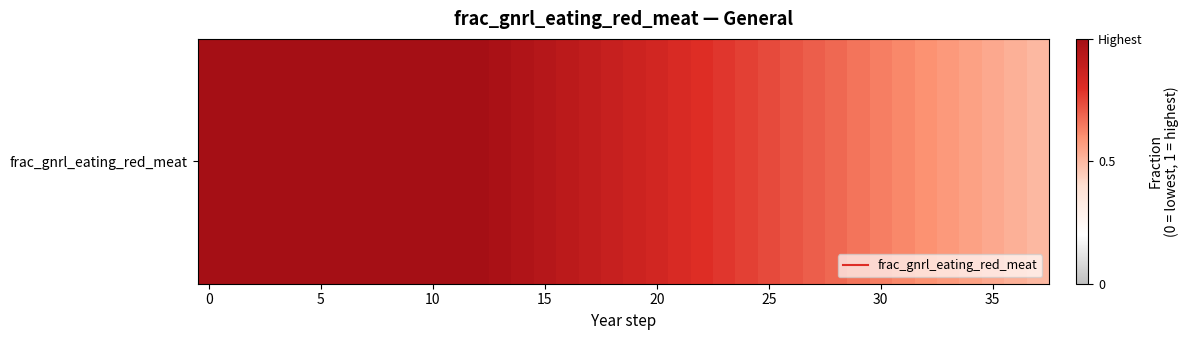

What is the approximate value at 36?

0.5